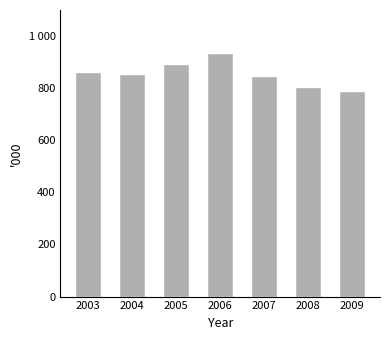

Reading right to left, transcribe all the data shown in this chart.

2009=787999	2008=805786	2007=847400	2006=934685	2005=891198	2004=855119	2003=862908